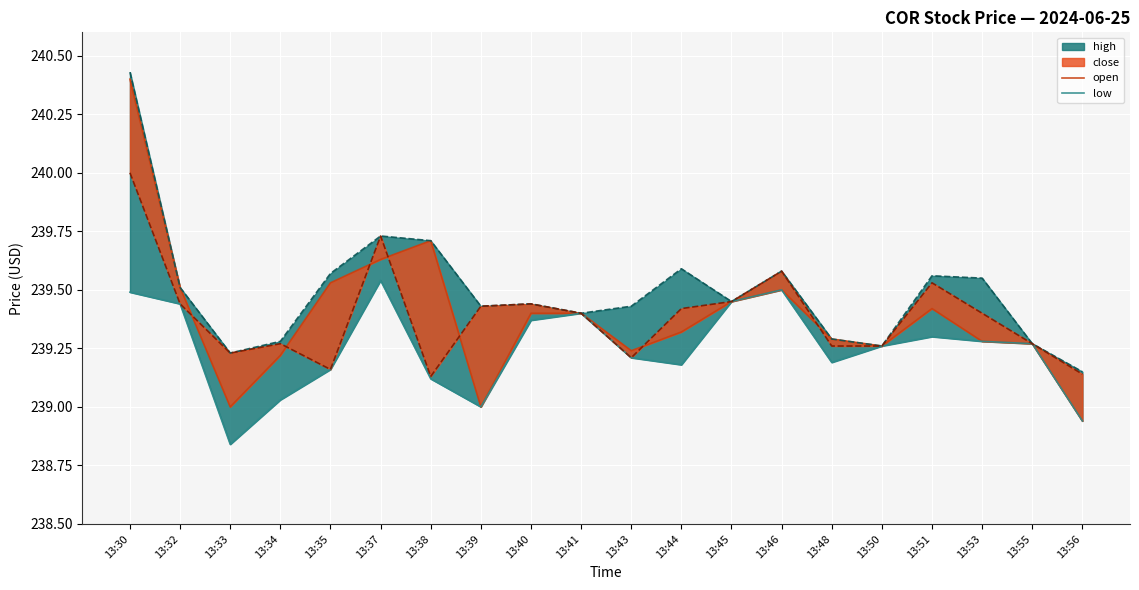

Which series has the largest total across all categories?

open